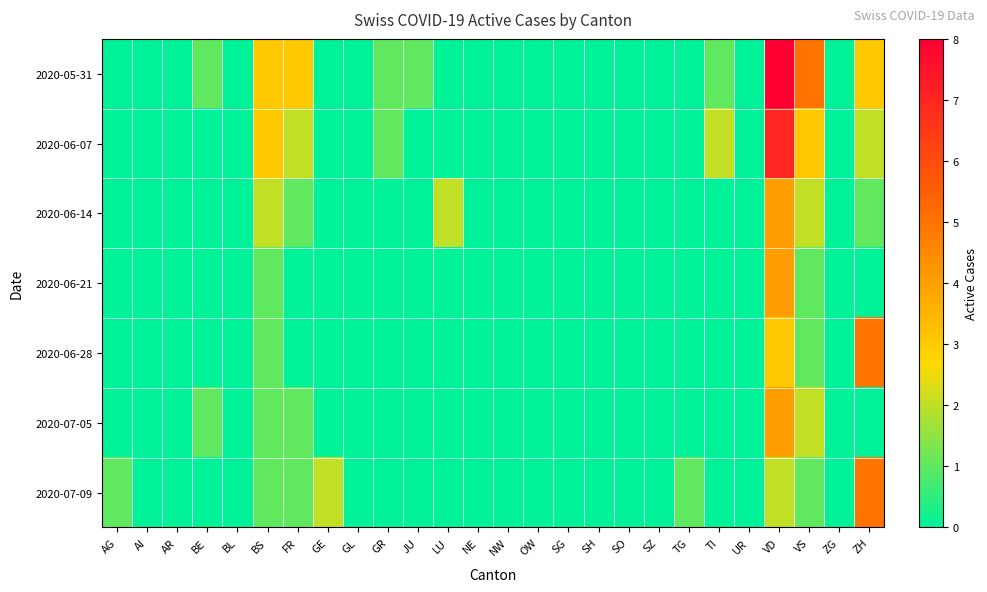

Reading right to left, transcribe all the data shown in this chart.

2020-05-31: ZH=3	ZG=0	VS=5	VD=8	UR=0	TI=1	TG=0	SZ=0	SO=0	SH=0	SG=0	OW=0	NW=0	NE=0	LU=0	JU=1	GR=1	GL=0	GE=0	FR=3	BS=3	BL=0	BE=1	AR=0	AI=0	AG=0
2020-06-07: ZH=2	ZG=0	VS=3	VD=7	UR=0	TI=2	TG=0	SZ=0	SO=0	SH=0	SG=0	OW=0	NW=0	NE=0	LU=0	JU=0	GR=1	GL=0	GE=0	FR=2	BS=3	BL=0	BE=0	AR=0	AI=0	AG=0
2020-06-14: ZH=1	ZG=0	VS=2	VD=4	UR=0	TI=0	TG=0	SZ=0	SO=0	SH=0	SG=0	OW=0	NW=0	NE=0	LU=2	JU=0	GR=0	GL=0	GE=0	FR=1	BS=2	BL=0	BE=0	AR=0	AI=0	AG=0
2020-06-21: ZH=0	ZG=0	VS=1	VD=4	UR=0	TI=0	TG=0	SZ=0	SO=0	SH=0	SG=0	OW=0	NW=0	NE=0	LU=0	JU=0	GR=0	GL=0	GE=0	FR=0	BS=1	BL=0	BE=0	AR=0	AI=0	AG=0
2020-06-28: ZH=5	ZG=0	VS=1	VD=3	UR=0	TI=0	TG=0	SZ=0	SO=0	SH=0	SG=0	OW=0	NW=0	NE=0	LU=0	JU=0	GR=0	GL=0	GE=0	FR=0	BS=1	BL=0	BE=0	AR=0	AI=0	AG=0
2020-07-05: ZH=0	ZG=0	VS=2	VD=4	UR=0	TI=0	TG=0	SZ=0	SO=0	SH=0	SG=0	OW=0	NW=0	NE=0	LU=0	JU=0	GR=0	GL=0	GE=0	FR=1	BS=1	BL=0	BE=1	AR=0	AI=0	AG=0
2020-07-09: ZH=5	ZG=0	VS=1	VD=2	UR=0	TI=0	TG=1	SZ=0	SO=0	SH=0	SG=0	OW=0	NW=0	NE=0	LU=0	JU=0	GR=0	GL=0	GE=2	FR=1	BS=1	BL=0	BE=0	AR=0	AI=0	AG=1